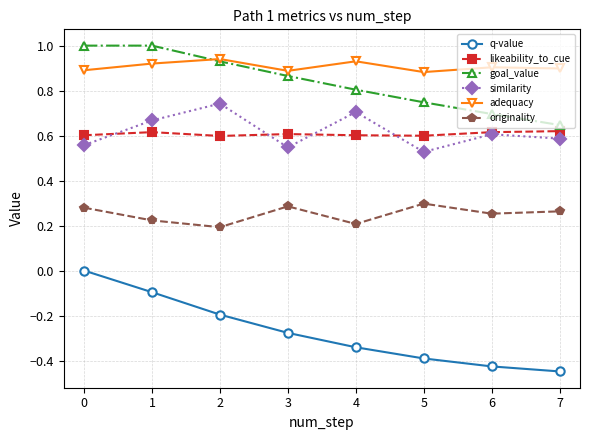

Does the chart have visible grid lines?

Yes